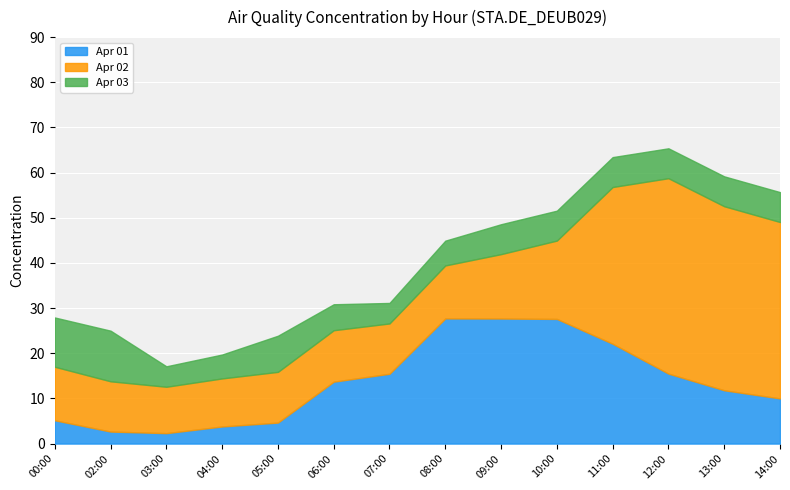

At how many categories does at least one series exceed 27?

7